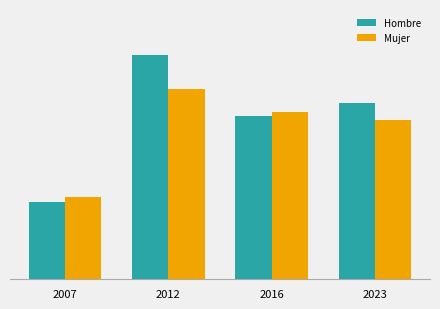

What are all the series names shown in the legend?

Hombre, Mujer